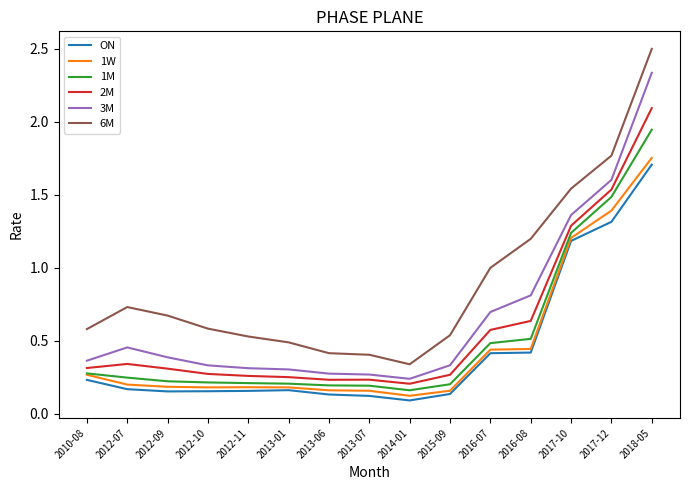

The 6M series shows 2.6 at 2017-10. True or false?

False